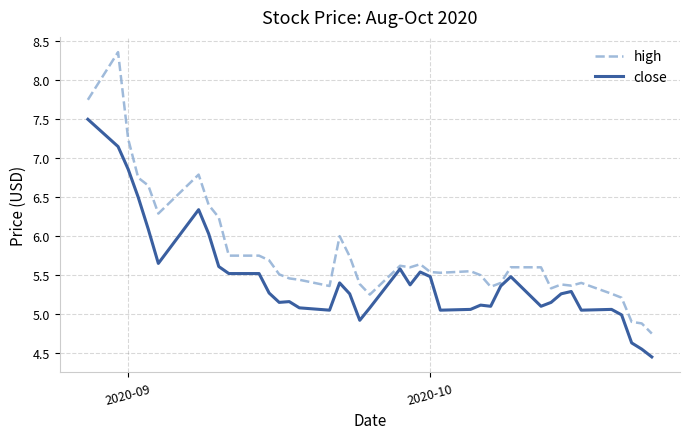

What is the maximum value shown in the chart?

8.4